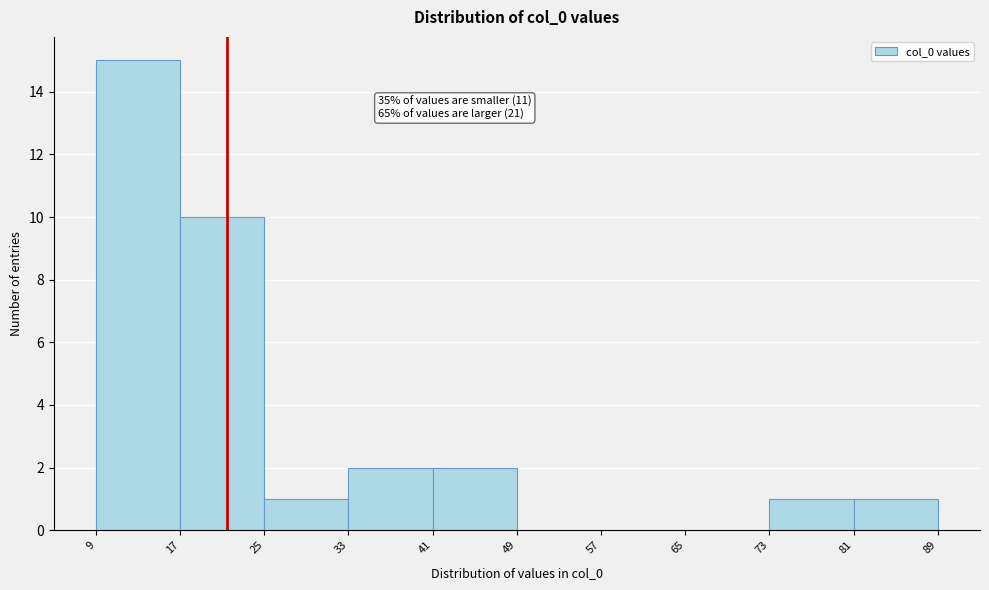

Over which range of the x-axis is the bar tallest?

9 to 17